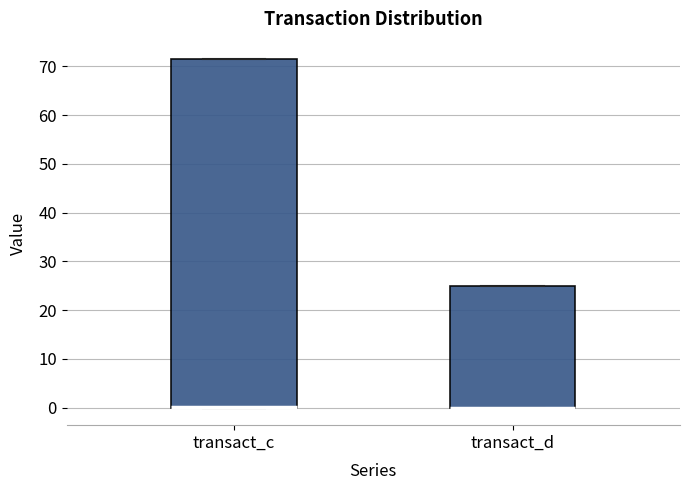

Reading left to right, read every box against the y-axis: the position of its median line, the range the box covers, and the ends of its whiskers. The values are not printed on the chart, so give them approximately, as read against the axis.

transact_c: median 0 (drawn on the box's lower edge), box 0 to 71, whiskers 0 to 72
transact_d: median 0 (drawn on the box's lower edge), box 0 to 25, whiskers 0 to 25